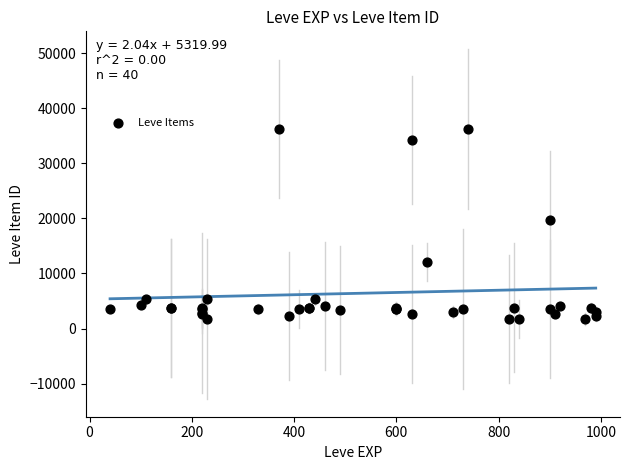

What Y value in the scatter plot is closest to 18967?

19744